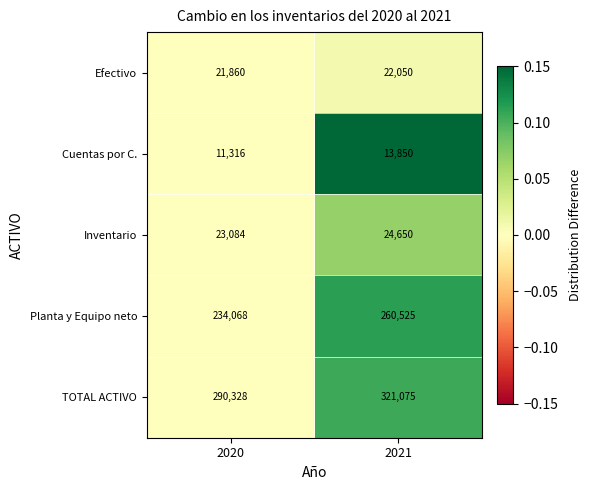

Reading left to right, extract all data points from this chart.

Efectivo: 21860	22050
Cuentas por C.: 11316	13850
Inventario: 23084	24650
Planta y Equipo neto: 234068	260525
TOTAL ACTIVO: 290328	321075